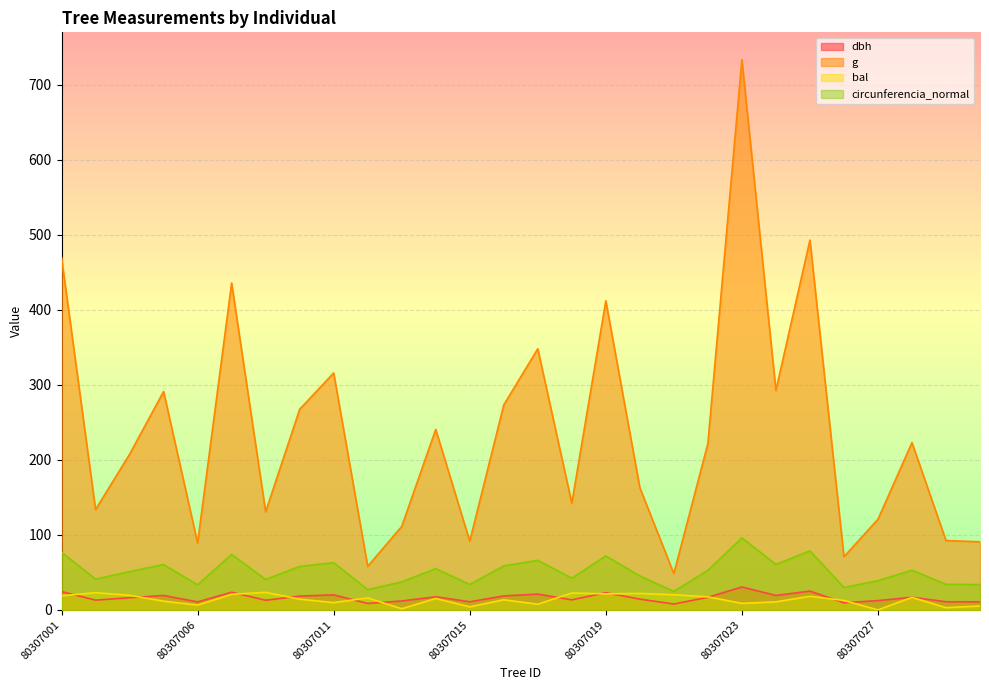

What is the spread (max minus min) of values at 80307027?

120.8